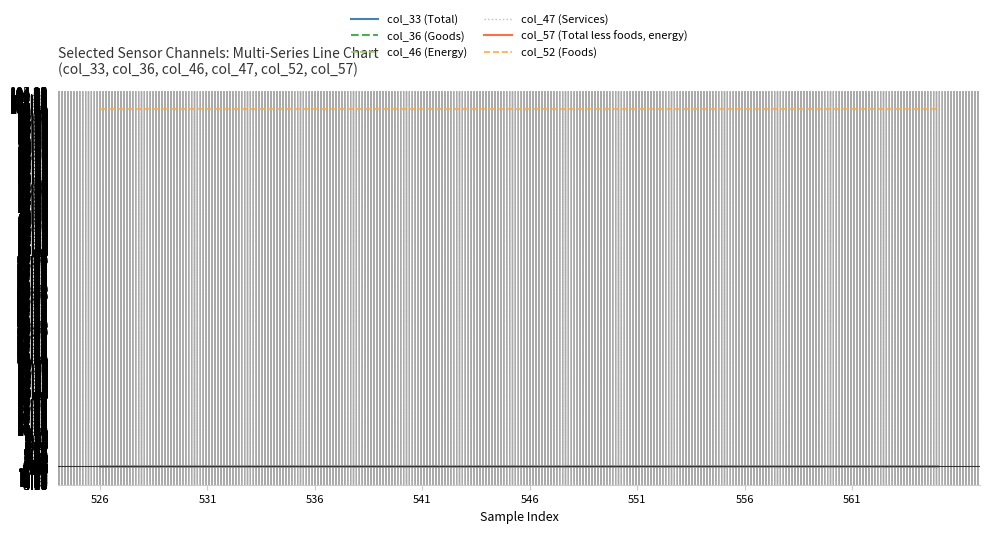

Does the chart have visible grid lines?

Yes